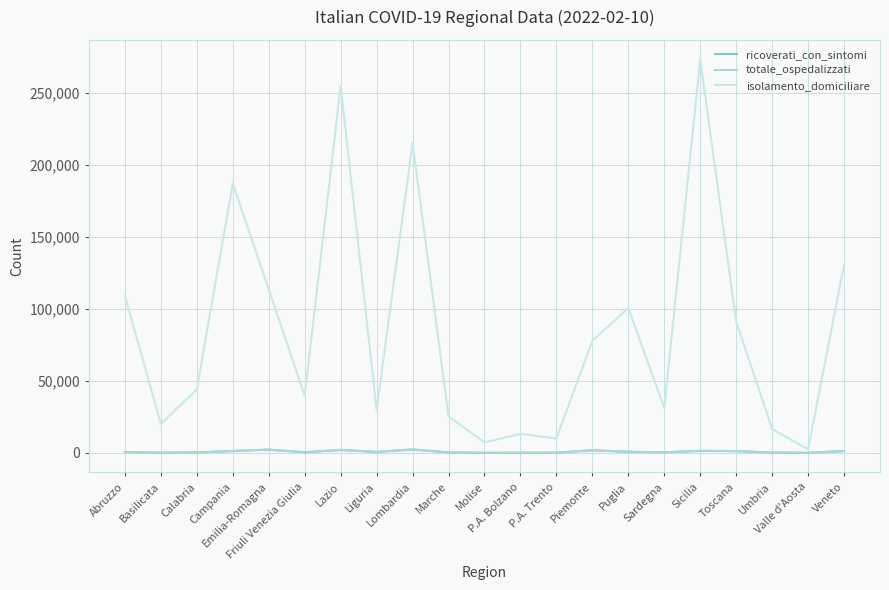

True or false: isolamento_domiciliare and totale_ospedalizzati intersect in this chart.

False